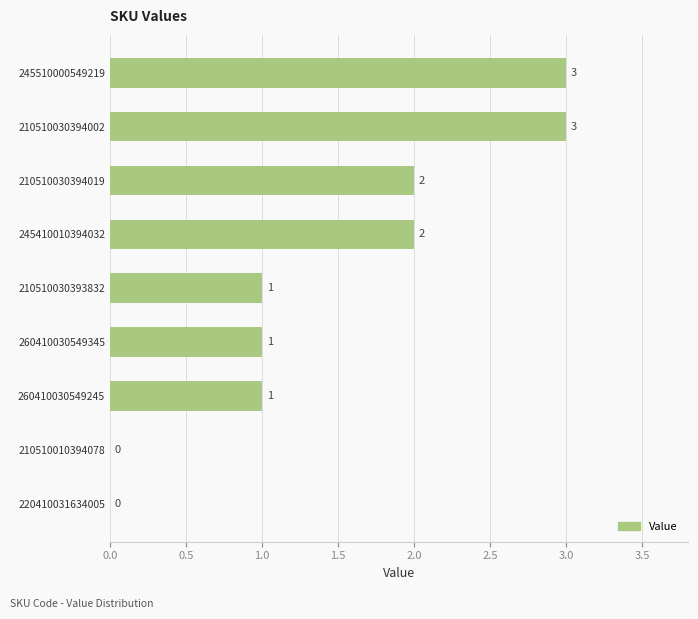

What value does the data have at 245510000549219?

3